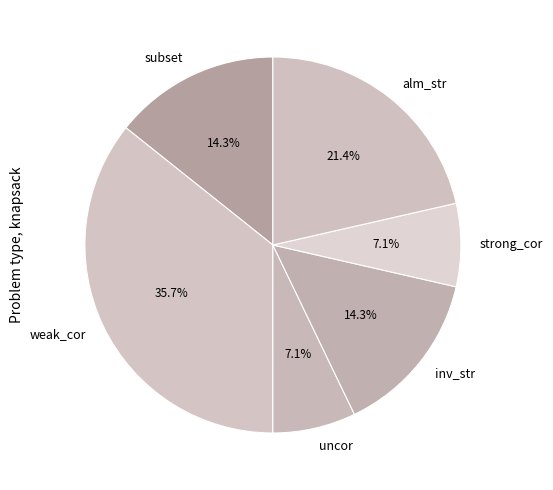

Does uncor account for over 50% of the chart?

No